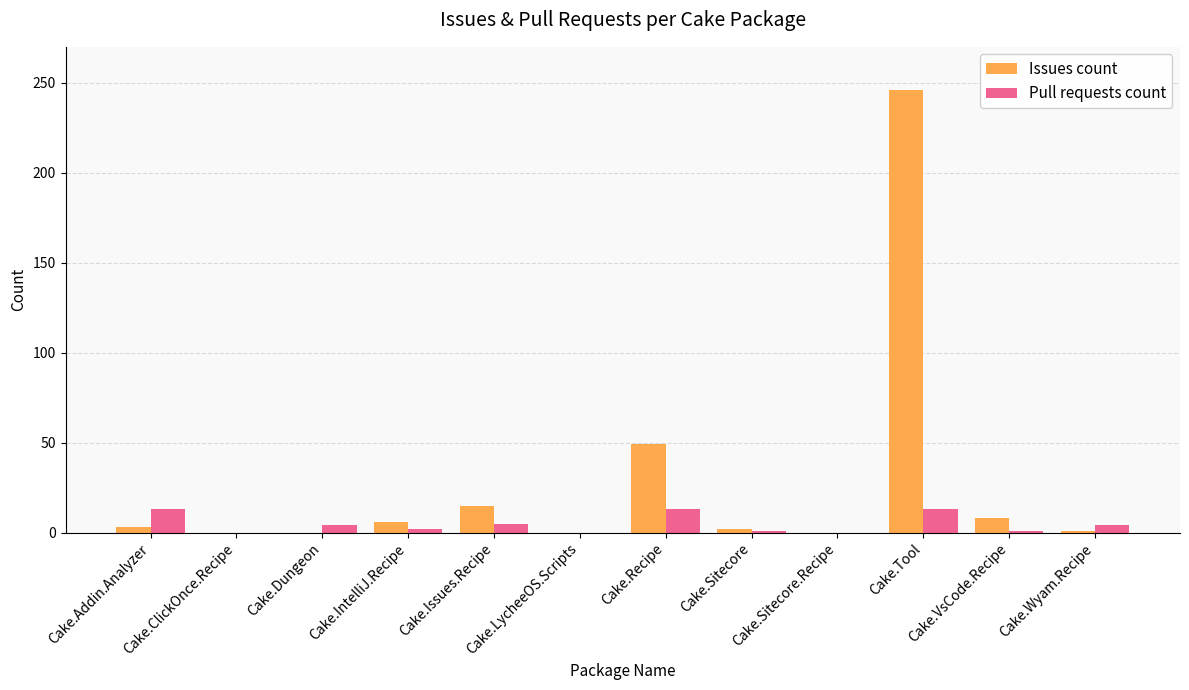

Which series has the largest total across all categories?

Issues count